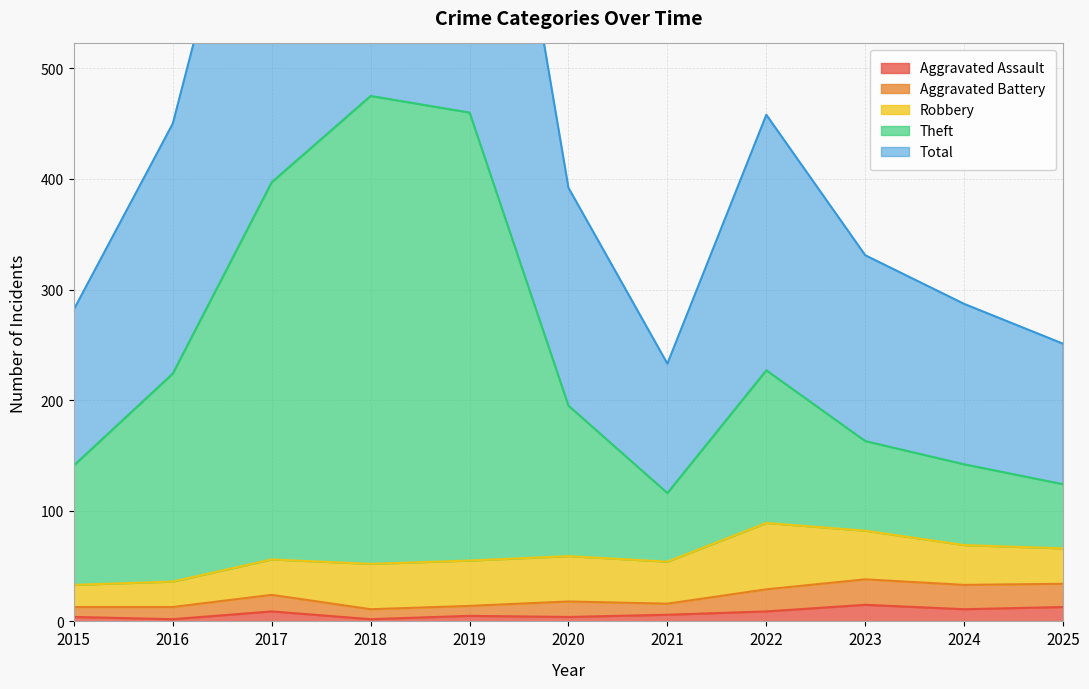

The Aggravated Assault series shows 13 at 2025. True or false?

True